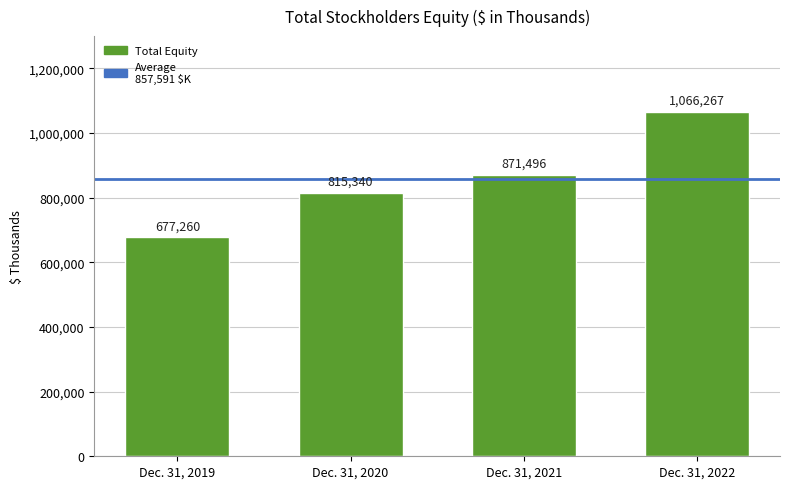

Rank the categories by value from highest to lowest.

Dec. 31, 2022, Dec. 31, 2021, Dec. 31, 2020, Dec. 31, 2019